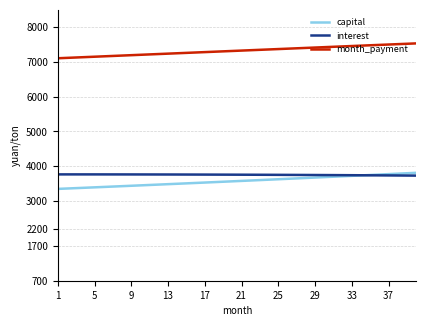

Which series has the largest range (max minus min)?

capital